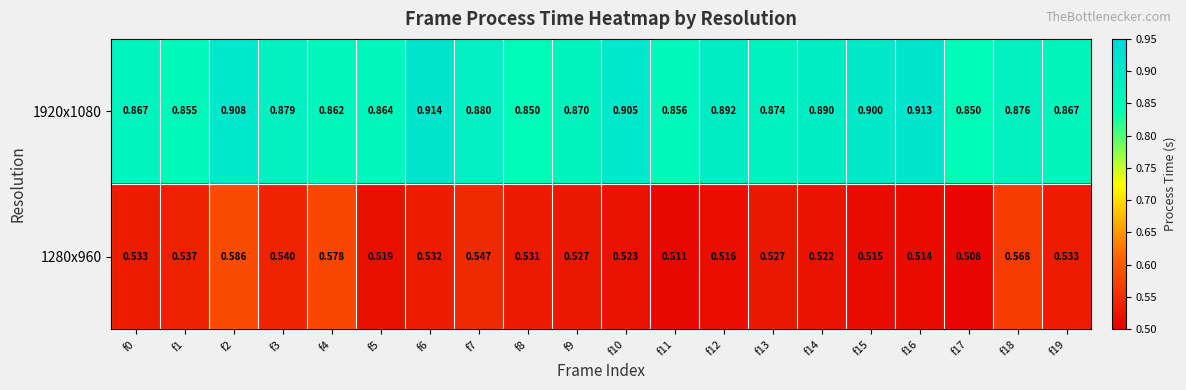

Is the value of 1920x1080 at f11 greater than the value of 1280x960 at f12?

Yes